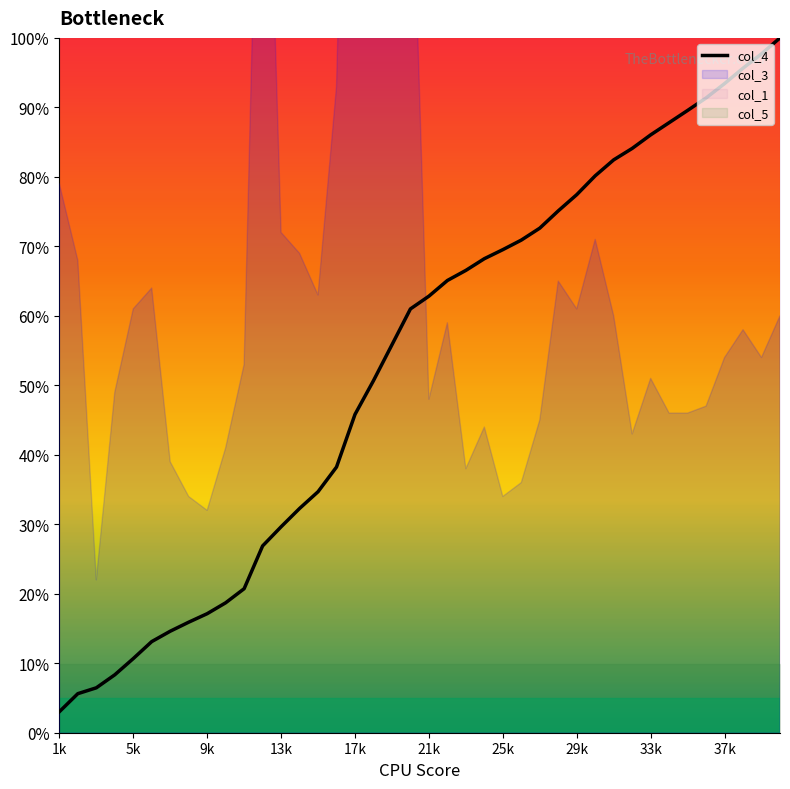

Which category has the lowest value in the col_4 series?

1k